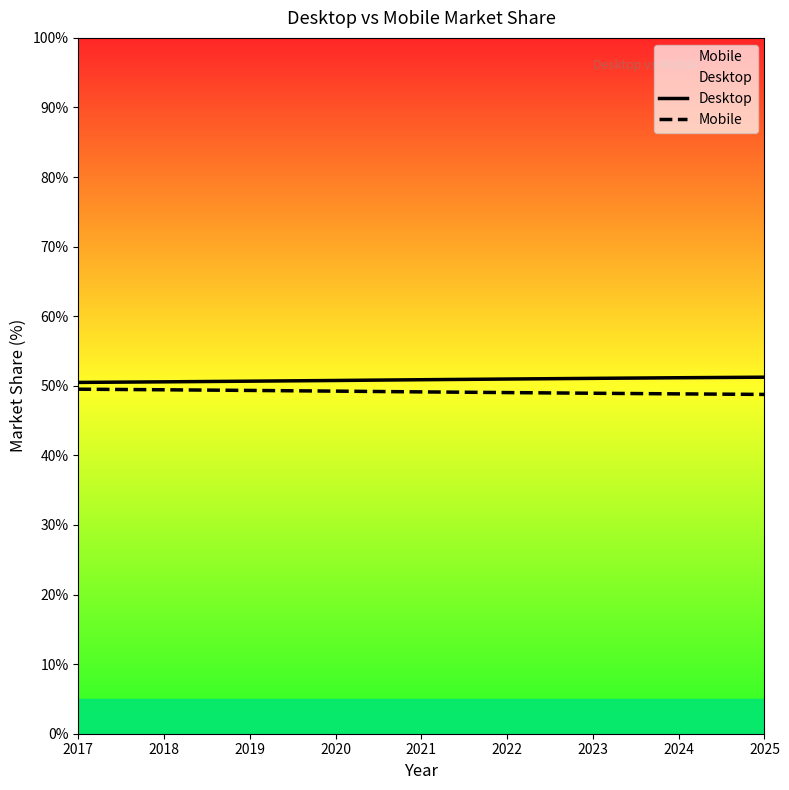

How many data points in Mobile are less than 49?

3